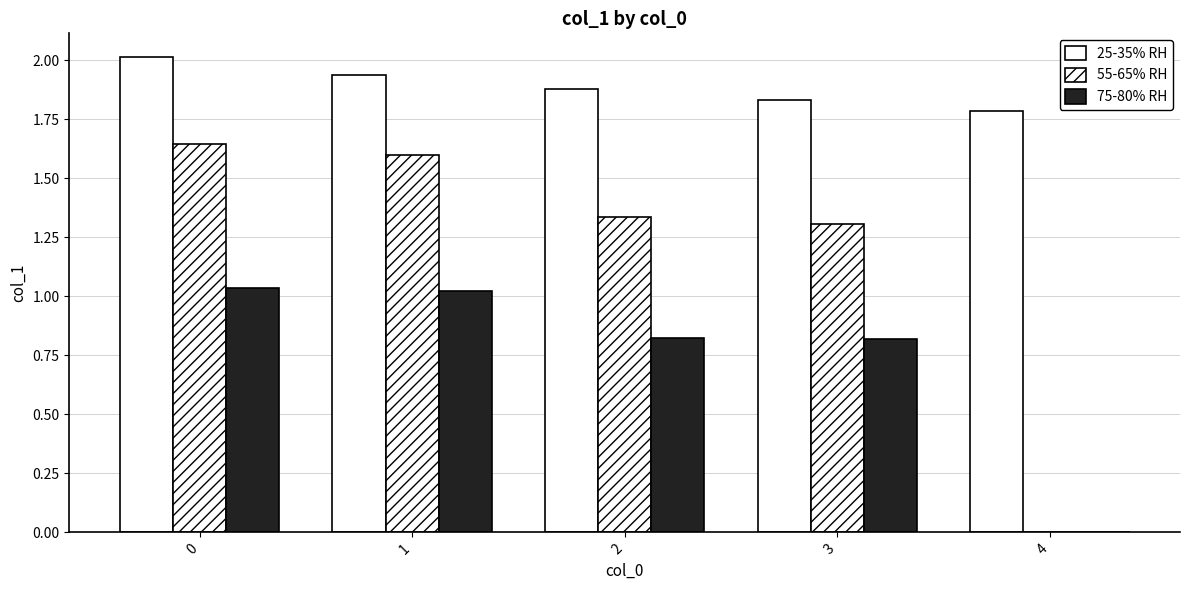

List the labels in order of 55-65% RH value, smallest first.

4, 3, 2, 1, 0